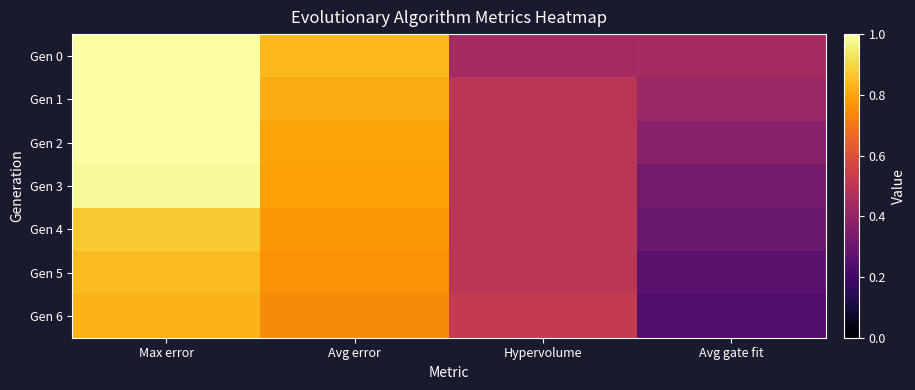

Reading right to left, extract all data points from this chart.

Gen 0: Avg gate fit=0.4	Hypervolume=0.4	Avg error=0.8	Max error=1.0
Gen 1: Avg gate fit=0.4	Hypervolume=0.5	Avg error=0.8	Max error=1.0
Gen 2: Avg gate fit=0.4	Hypervolume=0.5	Avg error=0.8	Max error=1.0
Gen 3: Avg gate fit=0.3	Hypervolume=0.5	Avg error=0.8	Max error=1.0
Gen 4: Avg gate fit=0.3	Hypervolume=0.5	Avg error=0.8	Max error=0.9
Gen 5: Avg gate fit=0.3	Hypervolume=0.5	Avg error=0.8	Max error=0.8
Gen 6: Avg gate fit=0.2	Hypervolume=0.5	Avg error=0.7	Max error=0.8